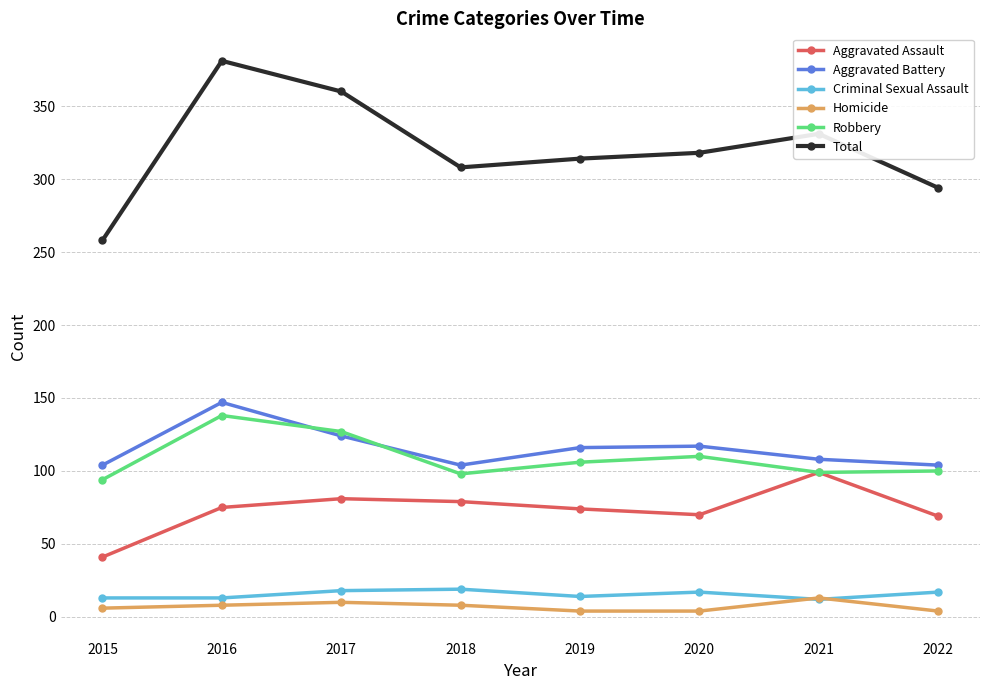

How many lines are shown in the chart?

6